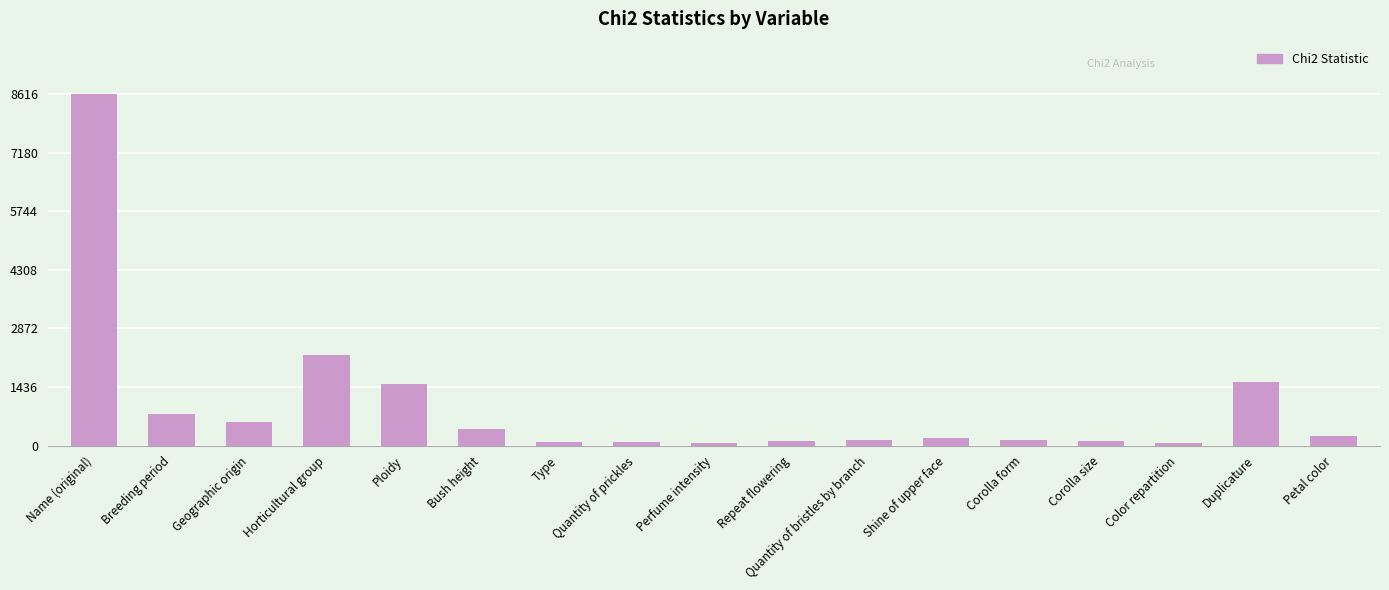

Where does the data first go above 187?

Name (original)